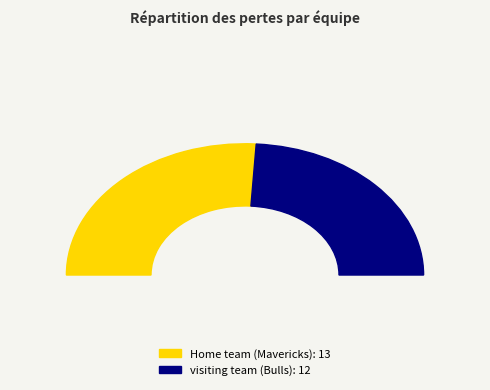

To the nearest percent, what portion does Home team (Mavericks) represent?

52%